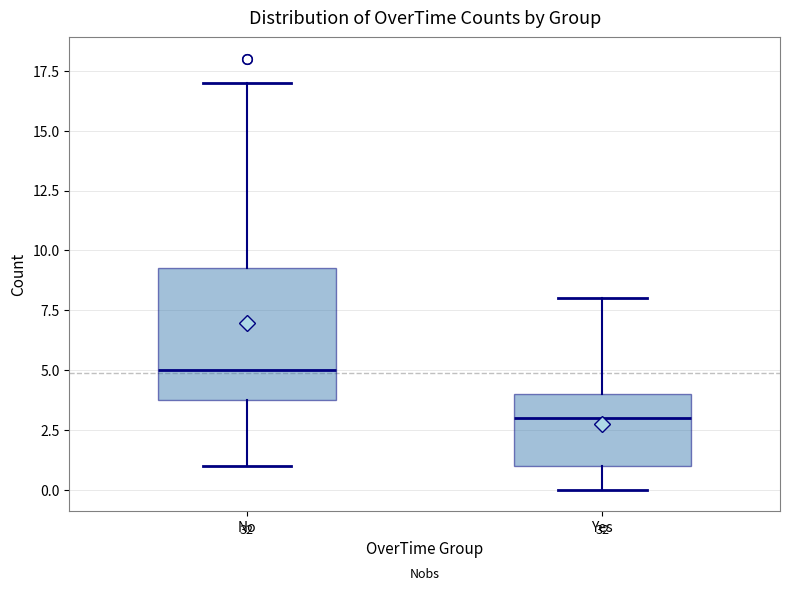

Reading left to right, read every box against the y-axis: the position of its median line, the range the box covers, and the ends of its whiskers. The values are not printed on the chart, so give them approximately, as read against the axis.

No: median 5.0, box 4.0 to 9.5, whiskers 1.0 to 17.0
Yes: median 3.0, box 1.0 to 4.0, whiskers 0.0 to 8.0